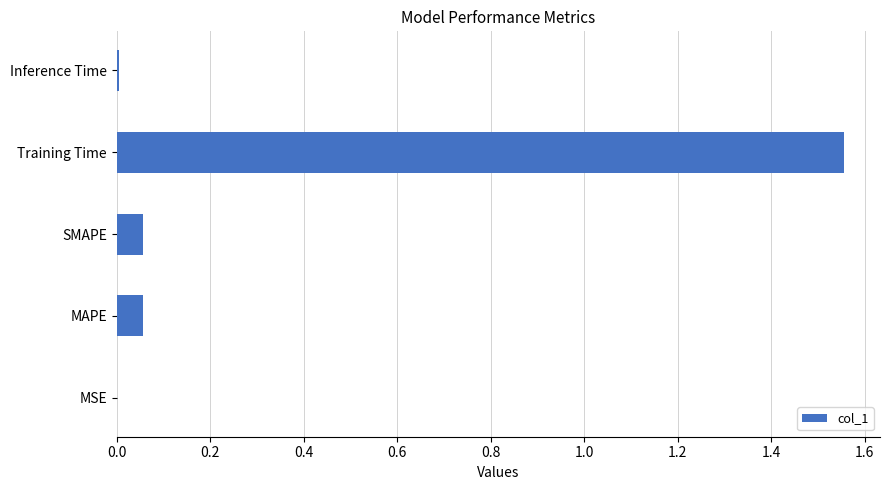

The chart shows a value of 2.3 at Training Time. True or false?

False